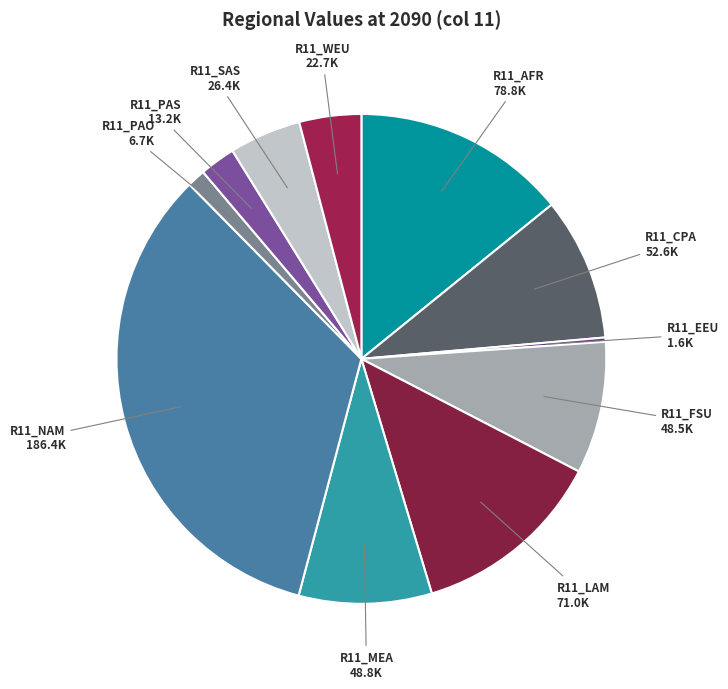

Does R11_FSU account for over 50% of the chart?

No